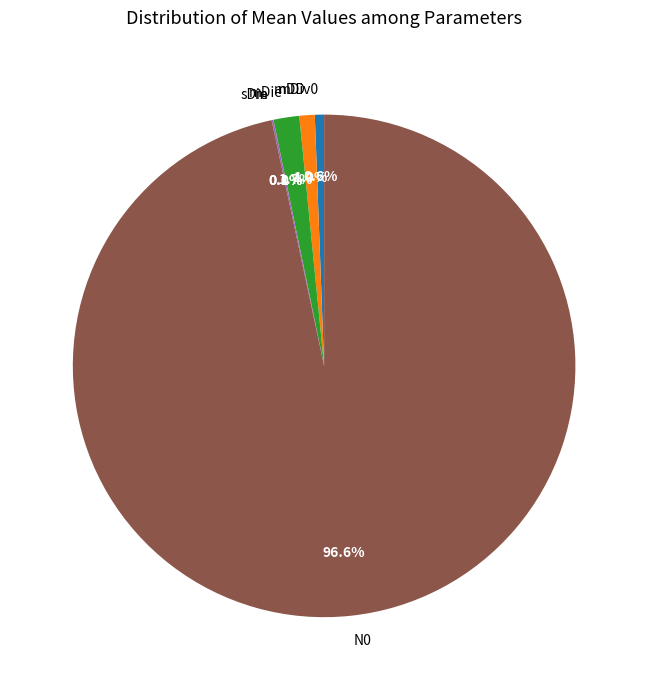

What is the largest slice in the pie chart?

N0